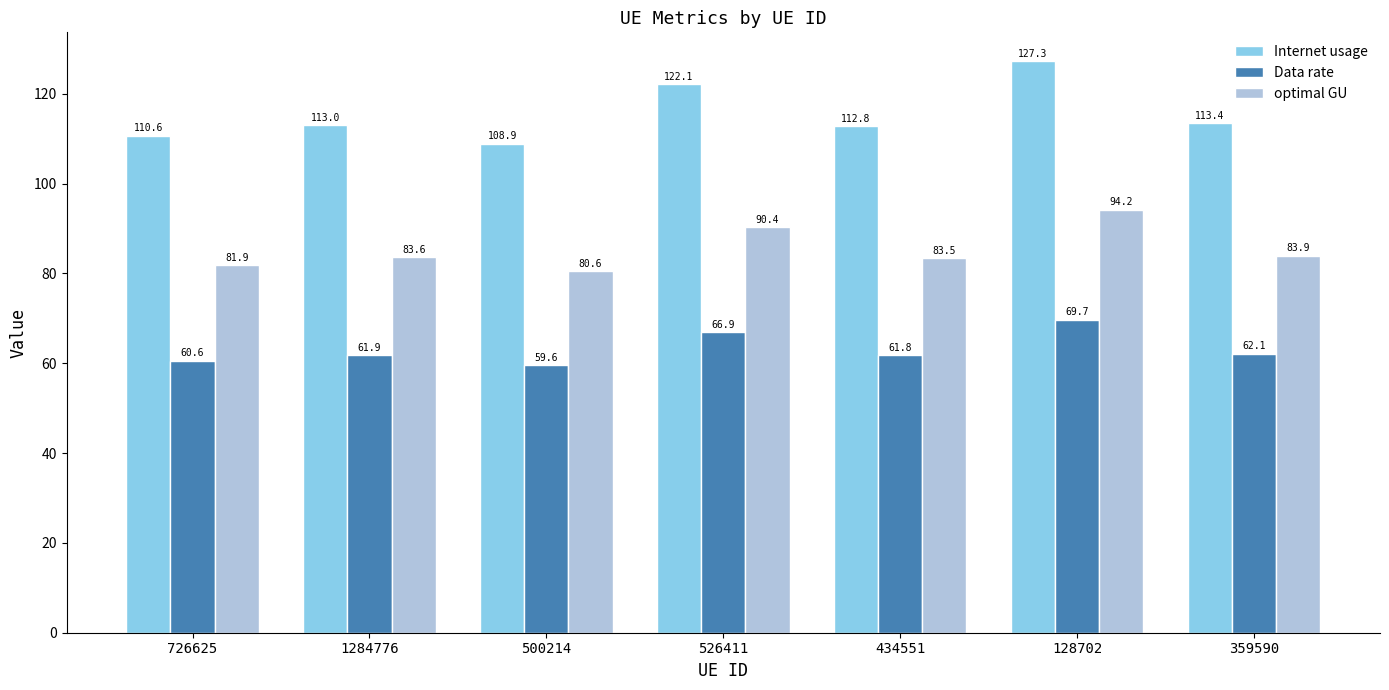

The Internet usage series shows 195.6 at 526411. True or false?

False